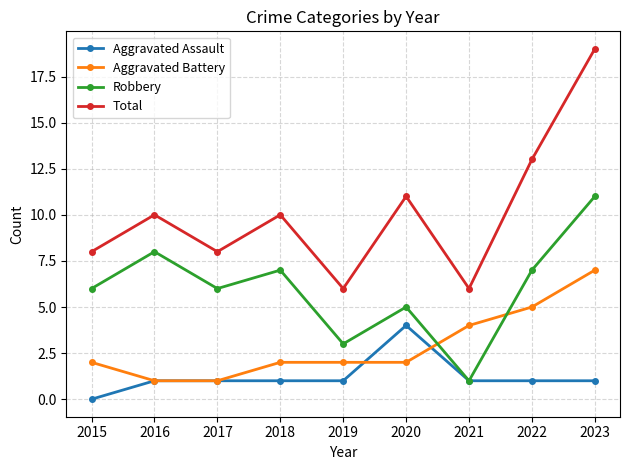

What is the average value of the Robbery series?

6